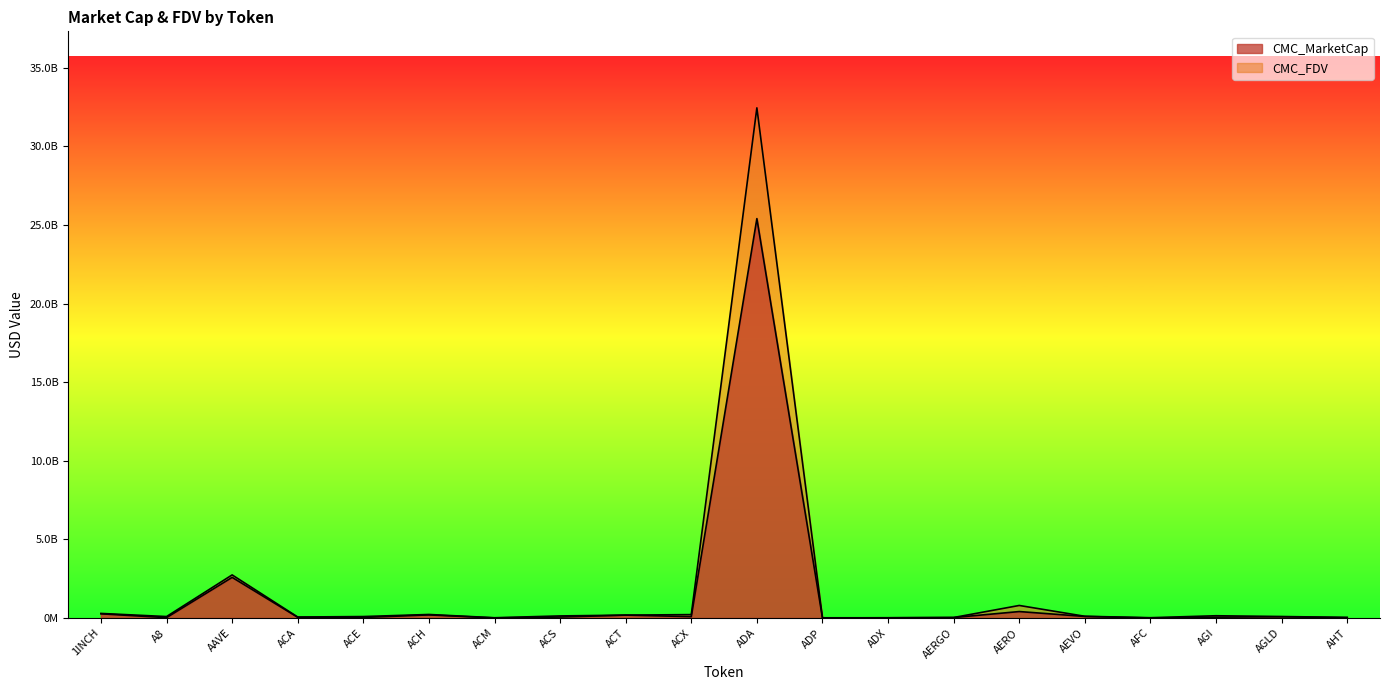

Which series changed the most between ACX and ADX?

CMC_FDV